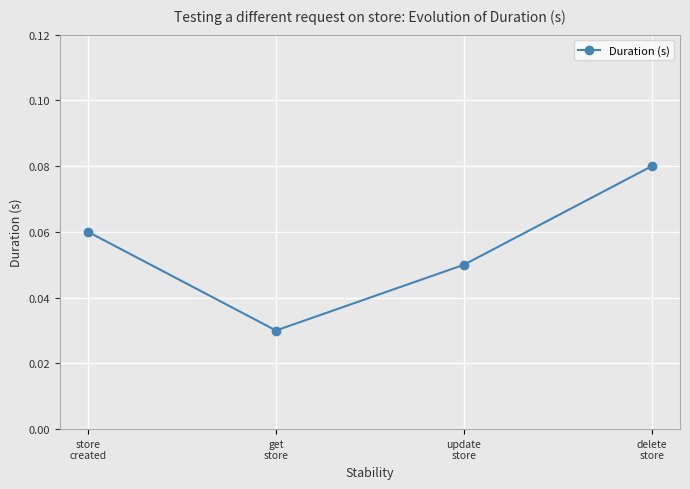

List the labels in order of value, largest first.

delete
store, store
created, update
store, get
store